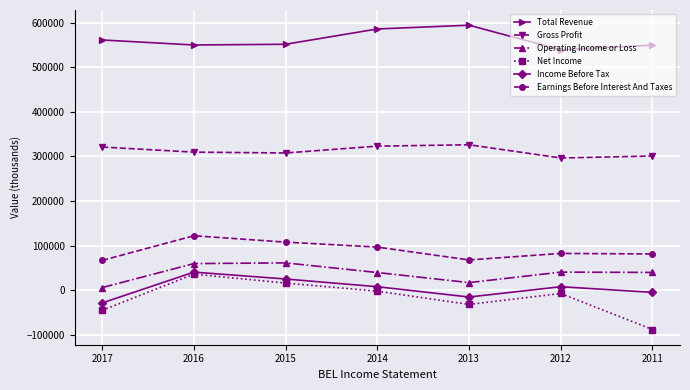

True or false: Operating Income or Loss and Gross Profit cross at least once.

False